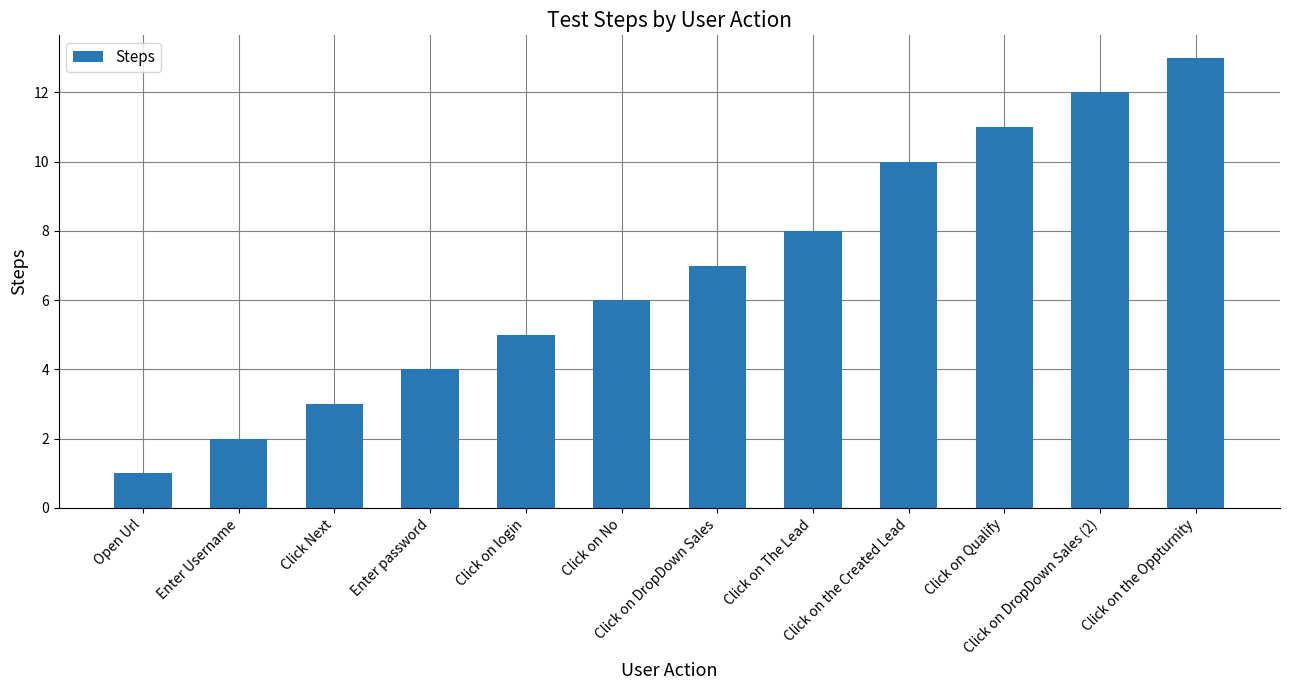

Rank the categories by value from highest to lowest.

Click on the Oppturnity, Click on DropDown Sales (2), Click on Qualify, Click on the Created Lead, Click on The Lead, Click on DropDown Sales, Click on No, Click on login, Enter password, Click Next, Enter Username, Open Url